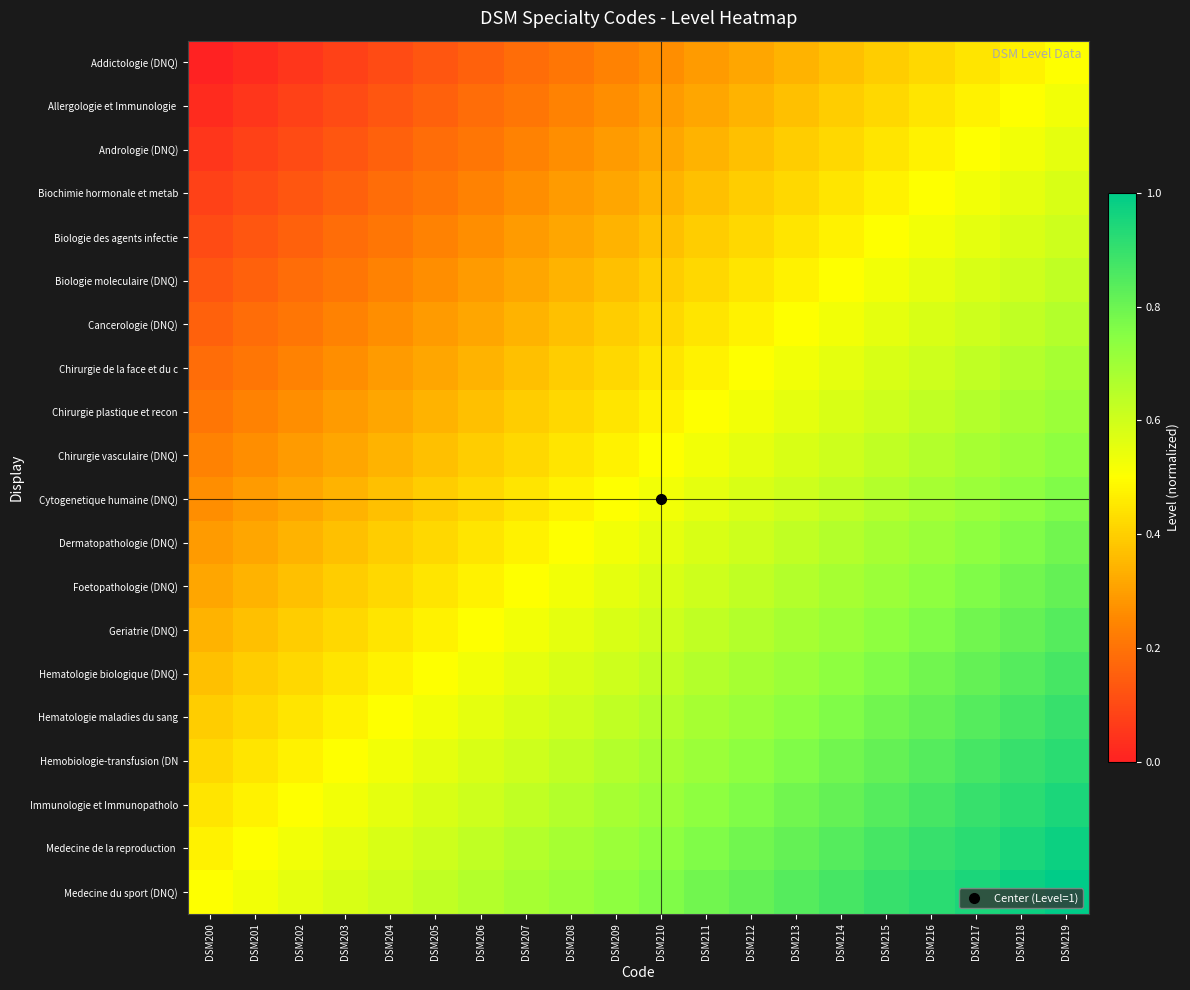

What is the spread (max minus min) of values at DSM210?

0.5